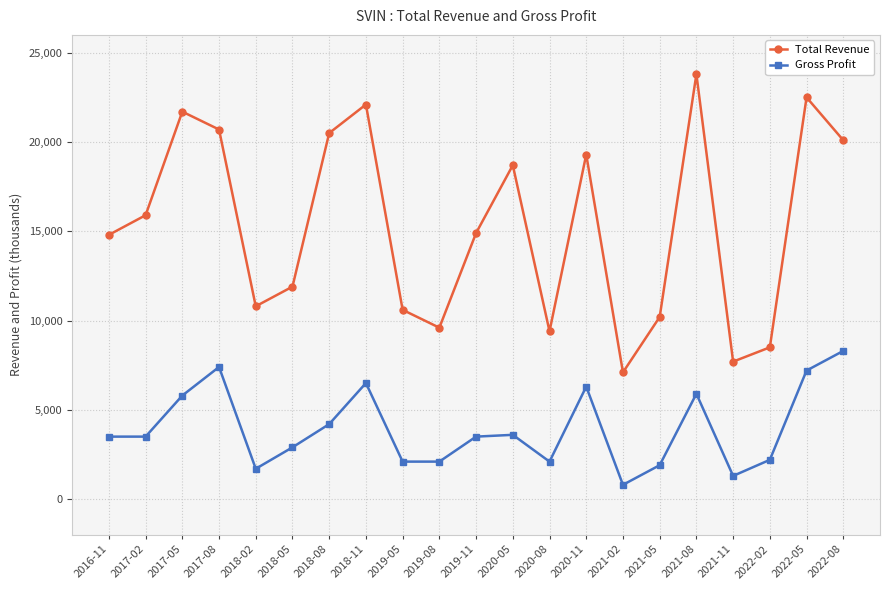

At which category does Total Revenue reach its first local valley?

2018-02